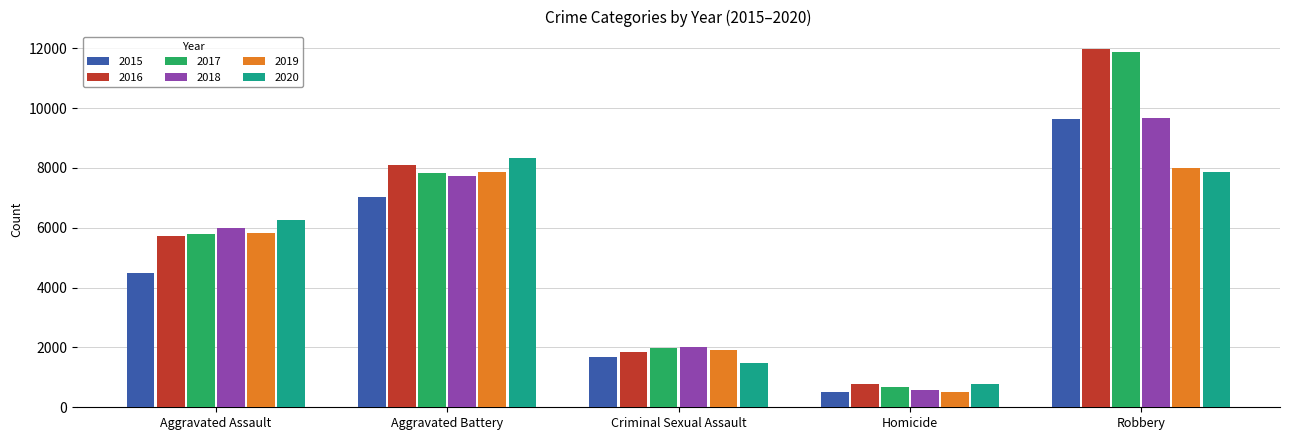

What is the difference between the highest and lowest values at Criminal Sexual Assault?

548